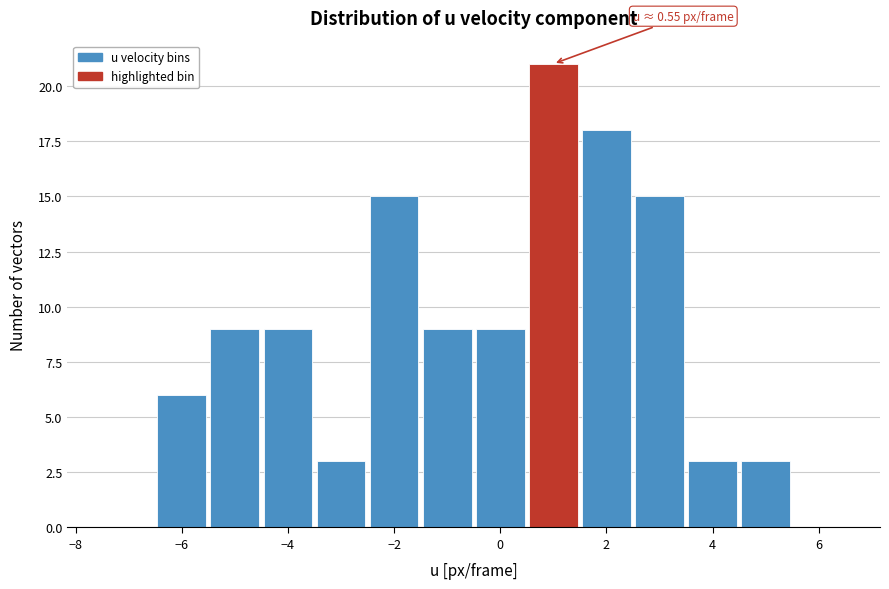

Over which range of the x-axis is the bar tallest?

0.5 to 1.5